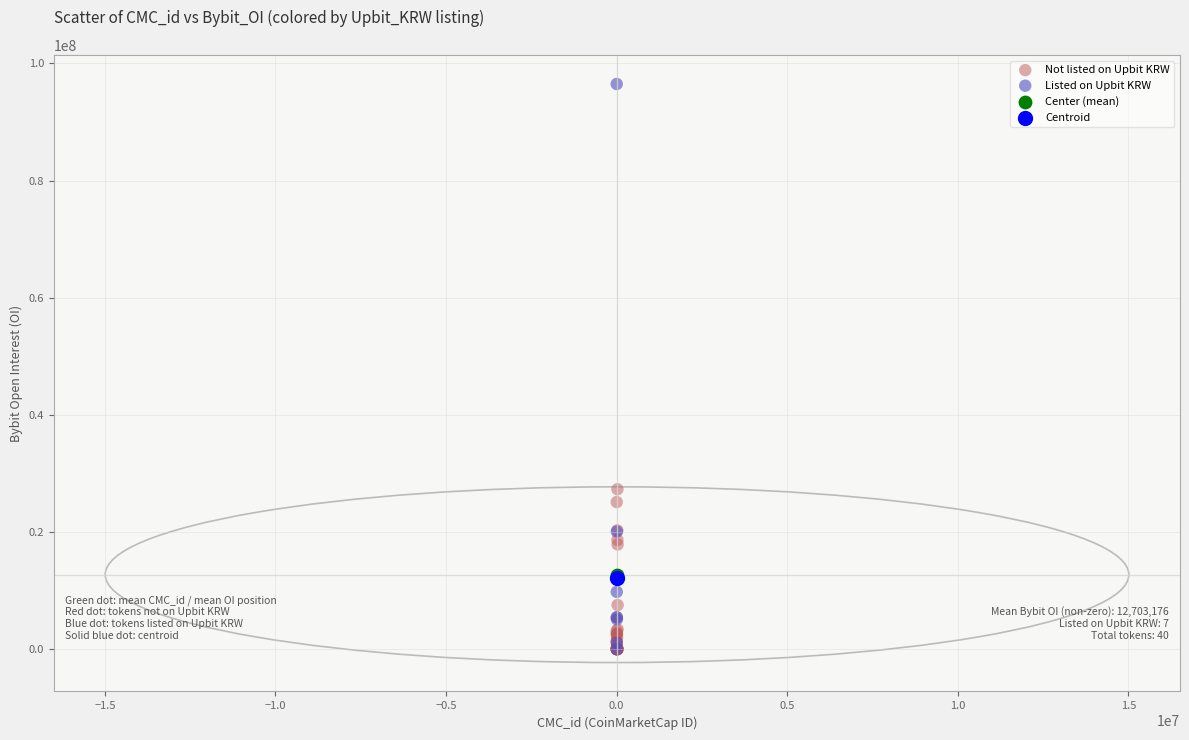

What are all the series names shown in the legend?

Not listed on Upbit KRW, Listed on Upbit KRW, Center (mean), Centroid